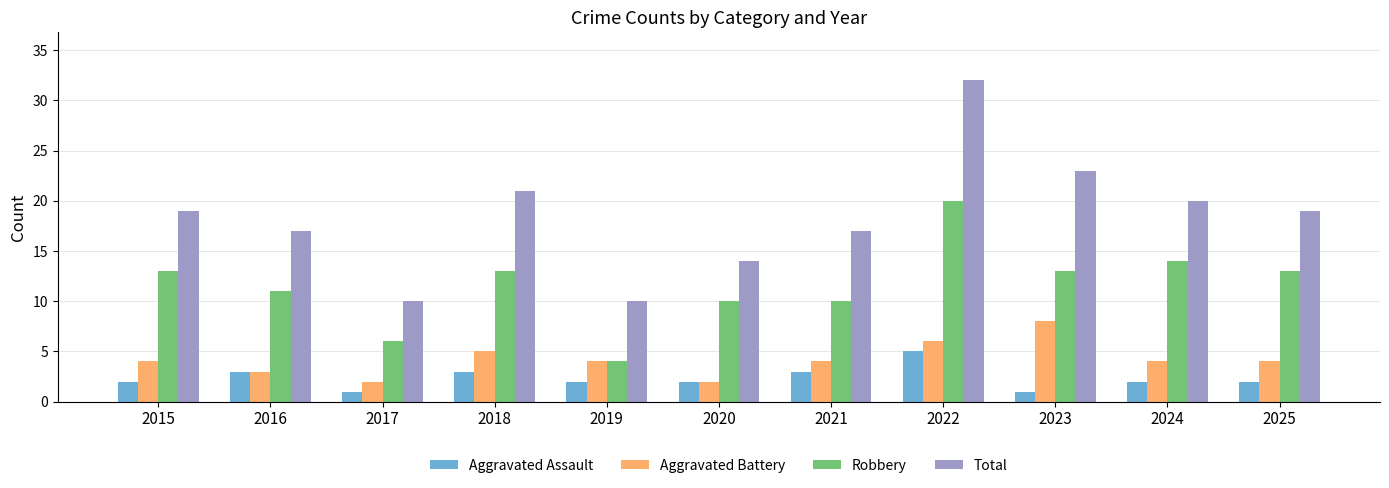

How many groups of bars are there?

11